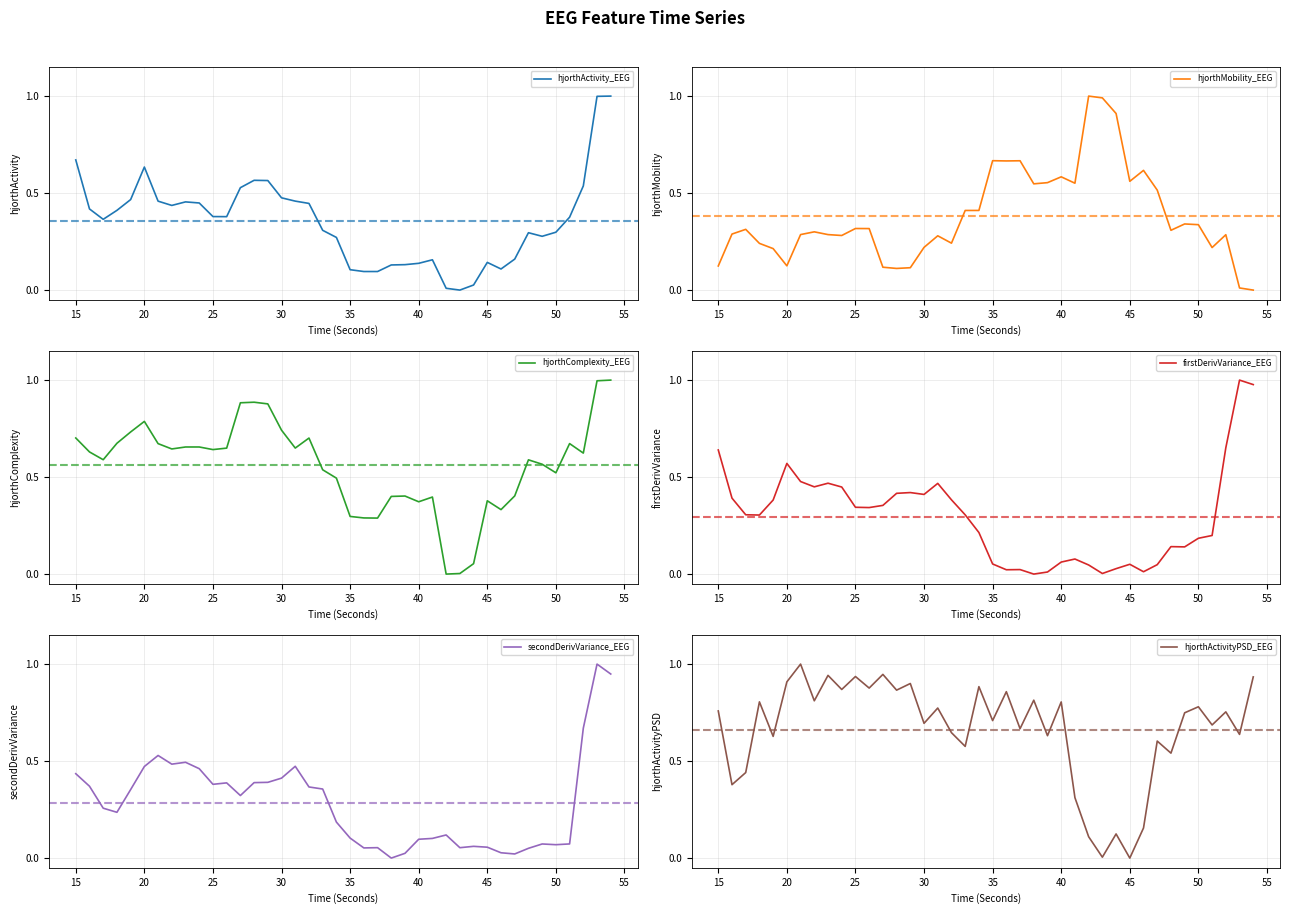

What are all the series names shown in the legend?

hjorthActivity_EEG, hjorthMobility_EEG, hjorthComplexity_EEG, firstDerivVariance_EEG, secondDerivVariance_EEG, hjorthActivityPSD_EEG